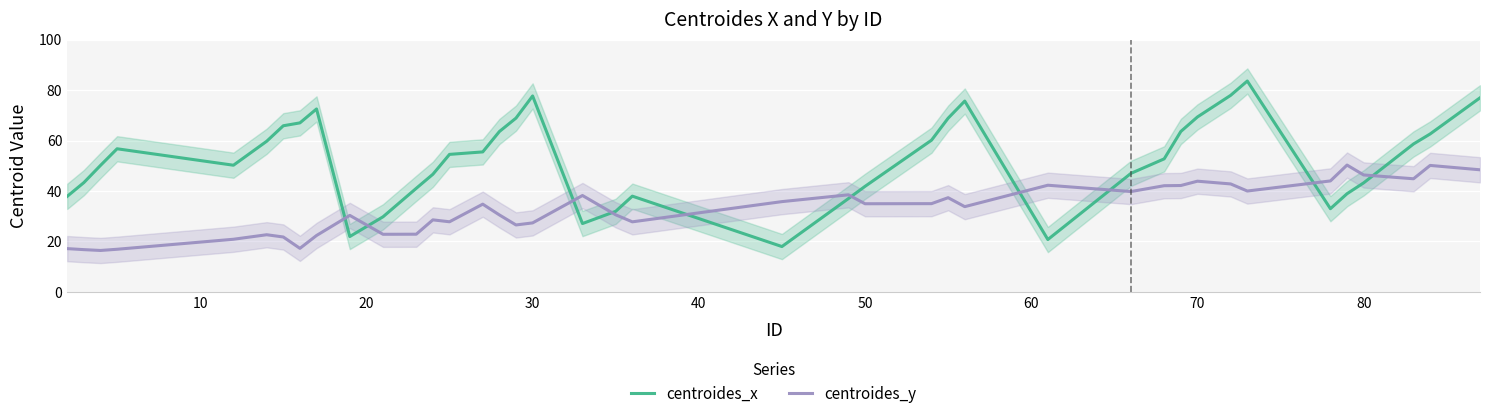

What is the difference between the maximum and minimum values in the centroides_x series?

65.6